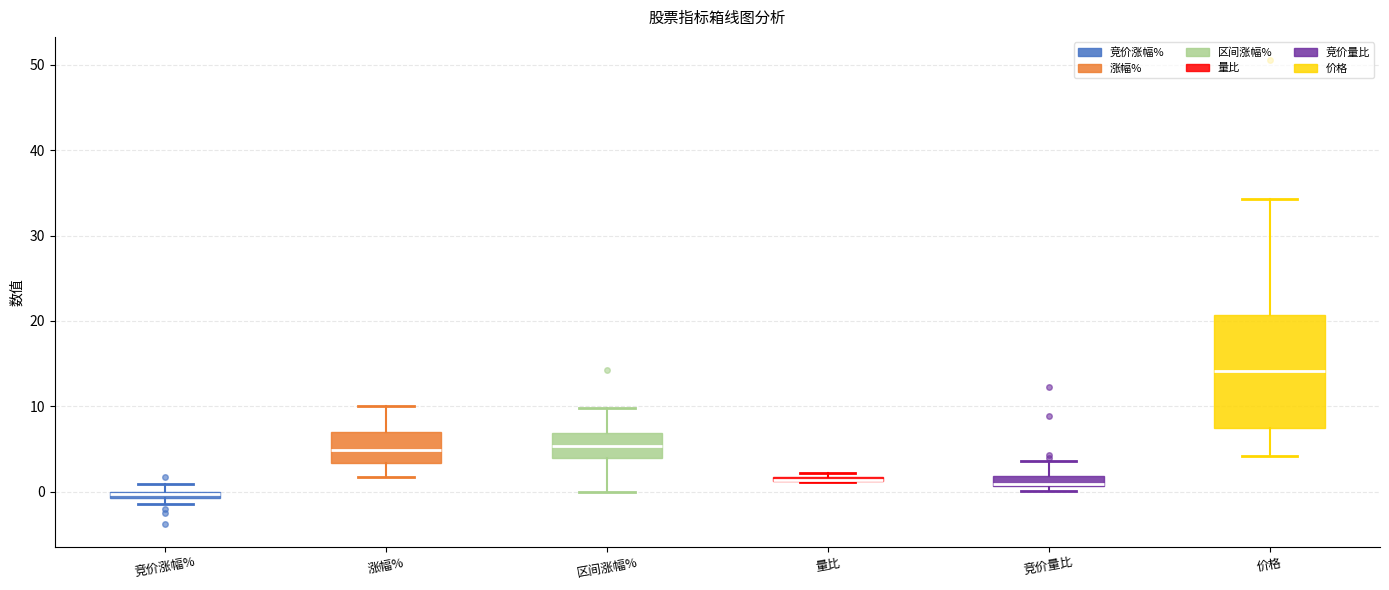

Where does the upper whisker of the box for 涨幅% end on the y-axis? The values are not printed on the chart, so give them approximately, as read against the axis.

10